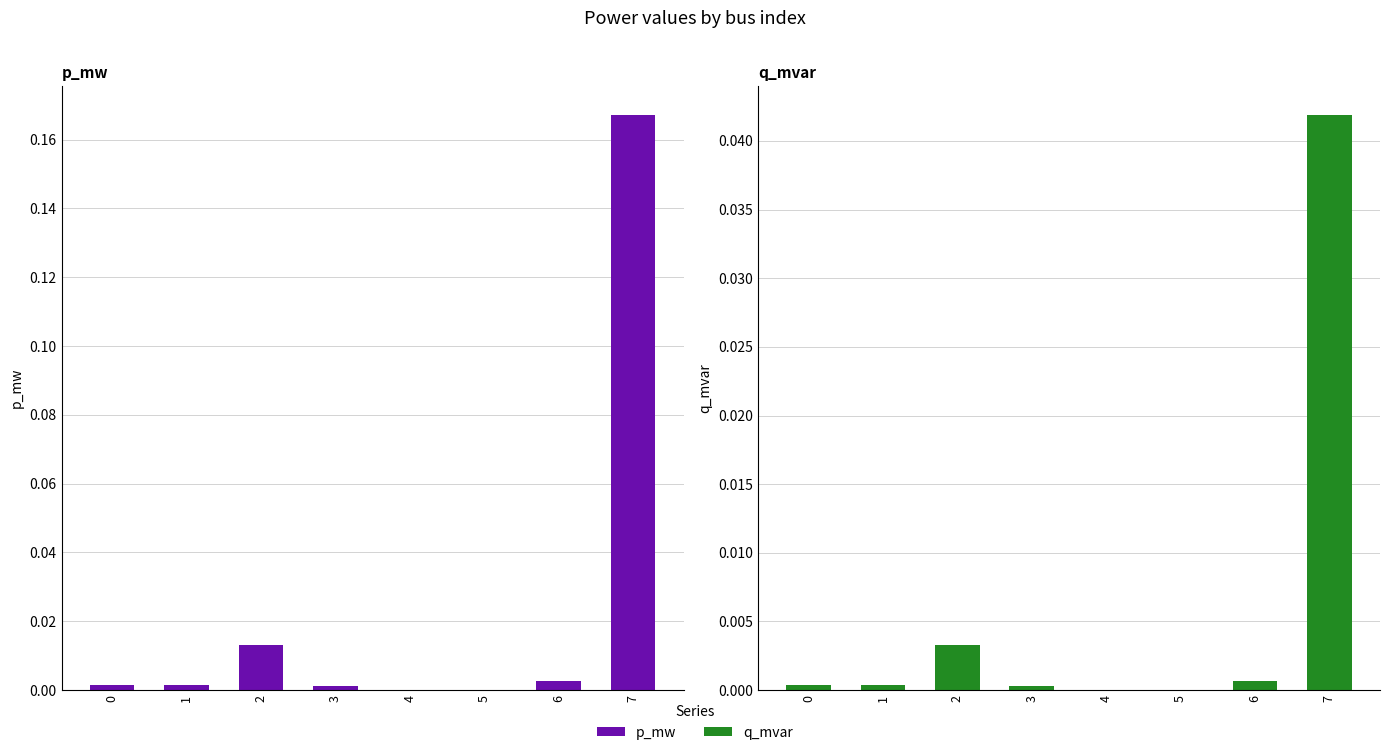

Rank the series by their maximum value, from highest to lowest.

p_mw, q_mvar